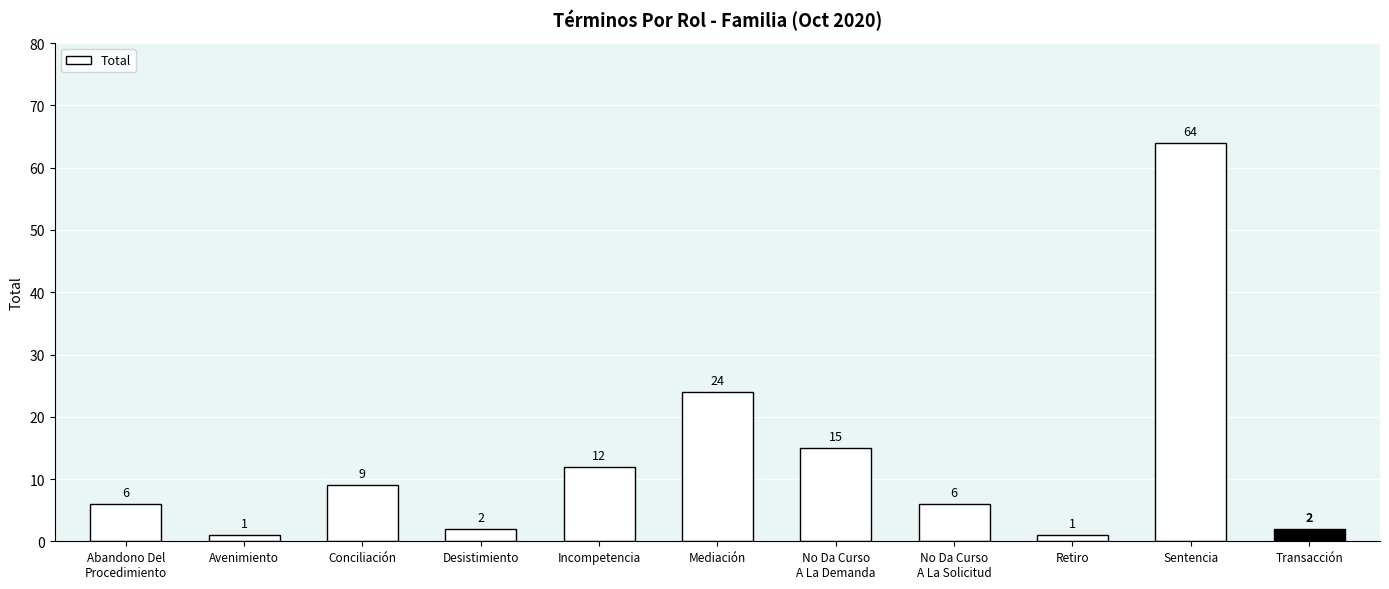

Are the bars horizontal?

No